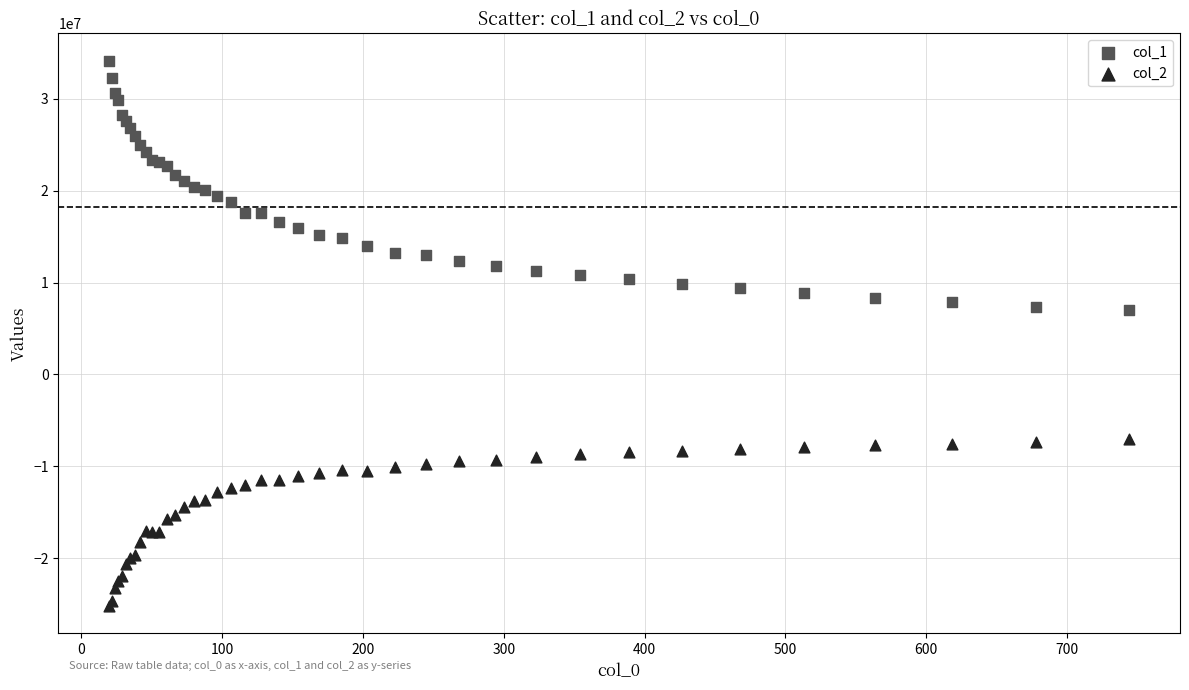

What are all the series names shown in the legend?

col_1, col_2